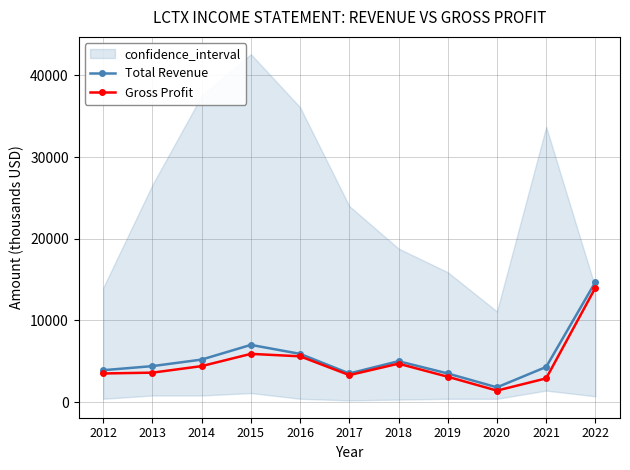

What is the total value across all series at 2017?

6800